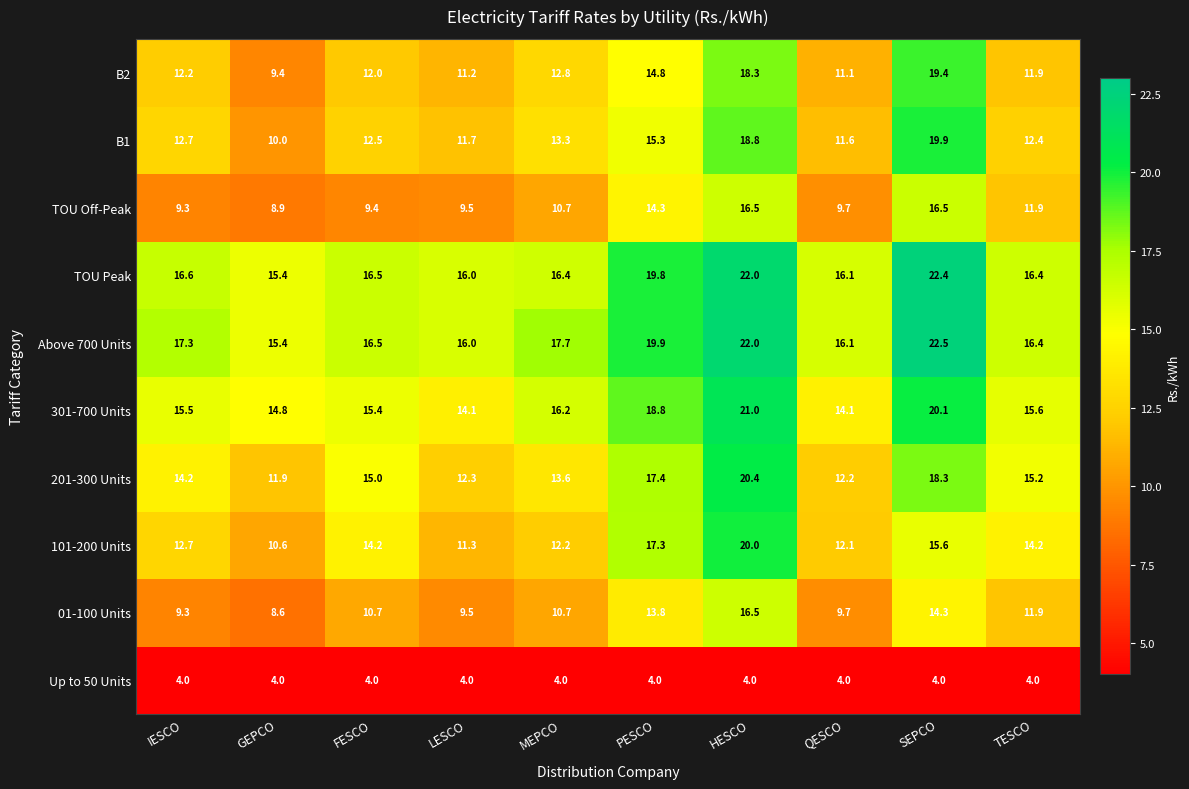

What is the minimum value shown in the chart?

4.0